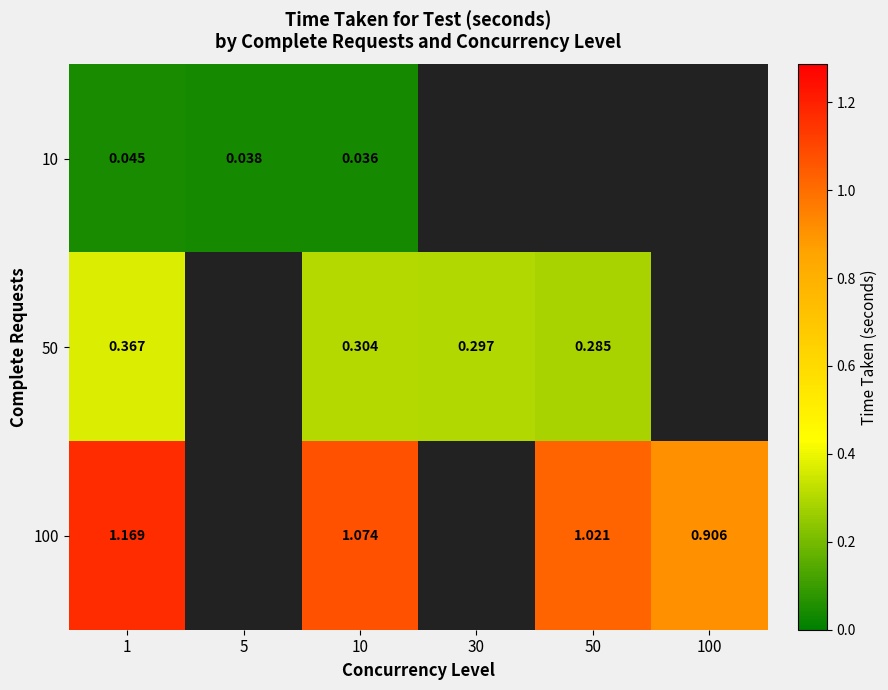

Is the value of 100 at 50 greater than the value of 10 at 1?

Yes